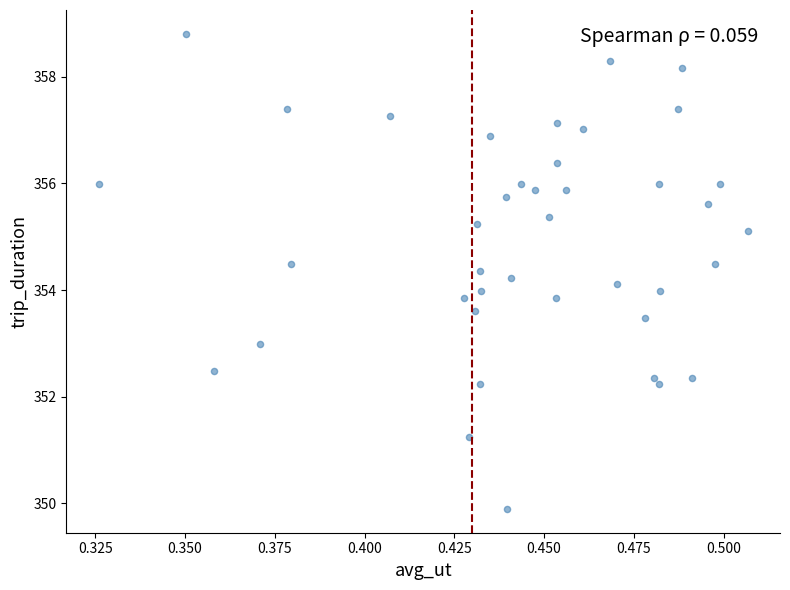

Count the number of points in this scatter plot.

40